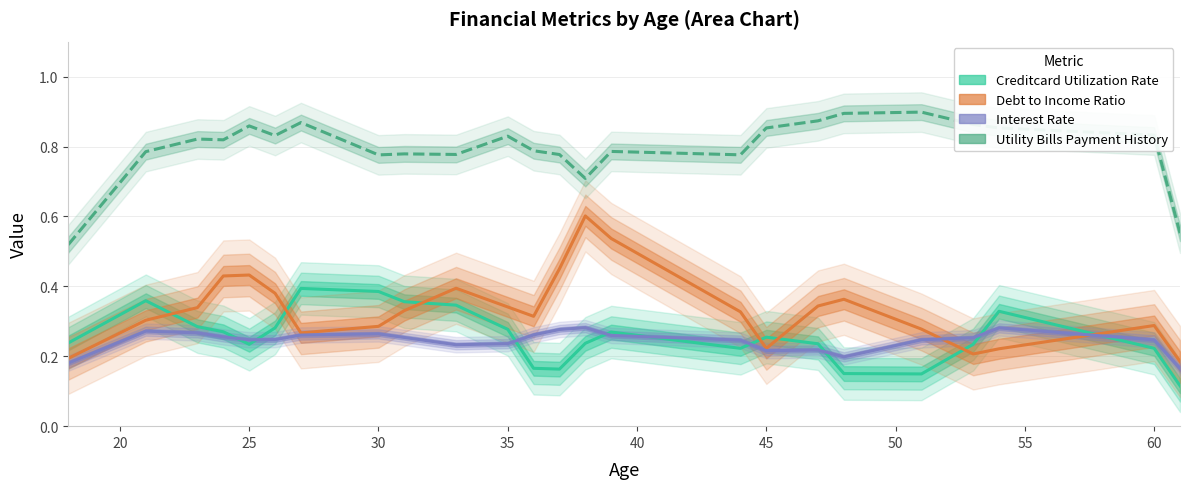

Reading right to left, extract all data points from this chart.

Creditcard Utilization Rate: 0.1	0.2	0.3	0.2	0.1	0.2	0.2	0.3	0.2	0.3	0.2	0.2	0.2	0.3	0.3	0.4	0.4	0.4	0.3	0.2	0.3	0.3	0.4	0.2
Debt to Income Ratio: 0.2	0.3	0.2	0.2	0.3	0.4	0.3	0.2	0.3	0.5	0.6	0.5	0.3	0.3	0.4	0.3	0.3	0.3	0.4	0.4	0.4	0.3	0.3	0.2
Interest Rate: 0.2	0.2	0.3	0.3	0.2	0.2	0.2	0.2	0.2	0.3	0.3	0.3	0.3	0.2	0.2	0.3	0.3	0.3	0.2	0.2	0.3	0.3	0.3	0.2
Utility Bills Payment History: 0.6	0.8	0.9	0.9	0.9	0.9	0.9	0.9	0.8	0.8	0.7	0.8	0.8	0.8	0.8	0.8	0.8	0.9	0.8	0.9	0.8	0.8	0.8	0.5